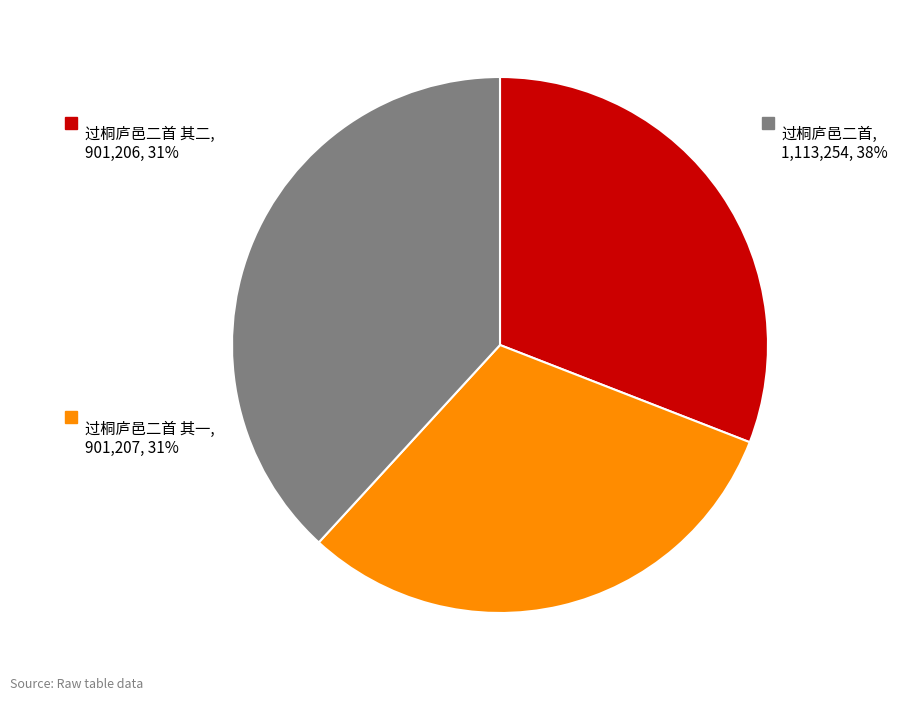

What percentage is the 过桐庐邑二首 其二 slice, to the nearest percent?

31%